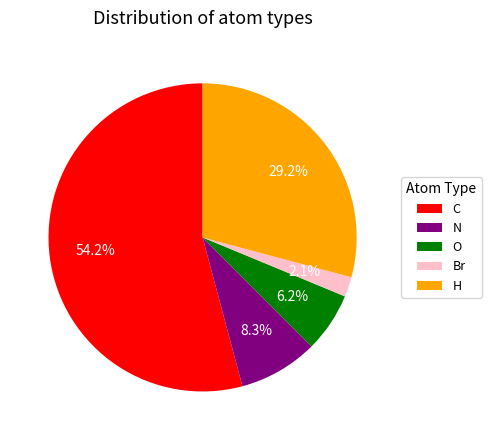

True or false: Br accounts for 2% of the total.

True